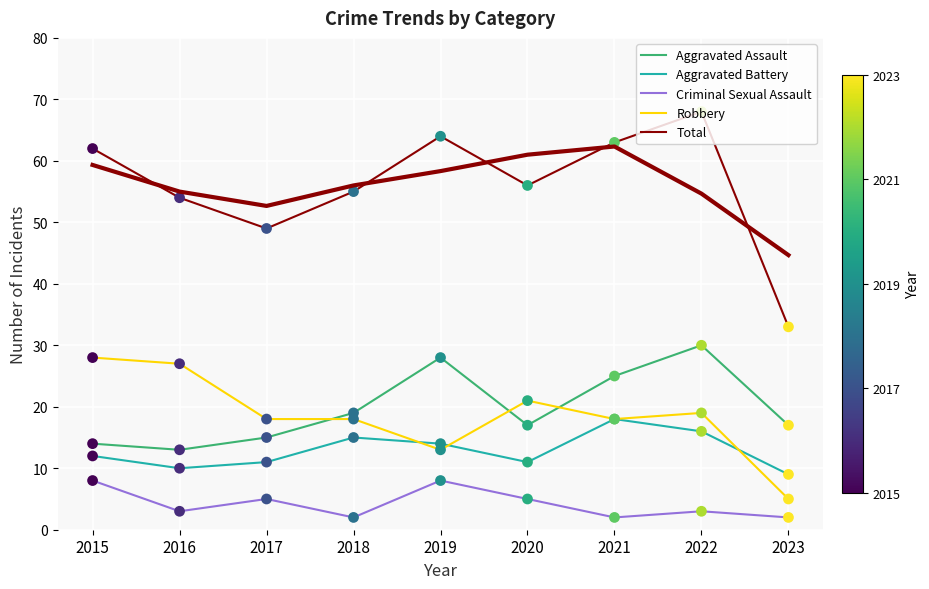

What are all the series names shown in the legend?

Aggravated Assault, Aggravated Battery, Criminal Sexual Assault, Robbery, Total